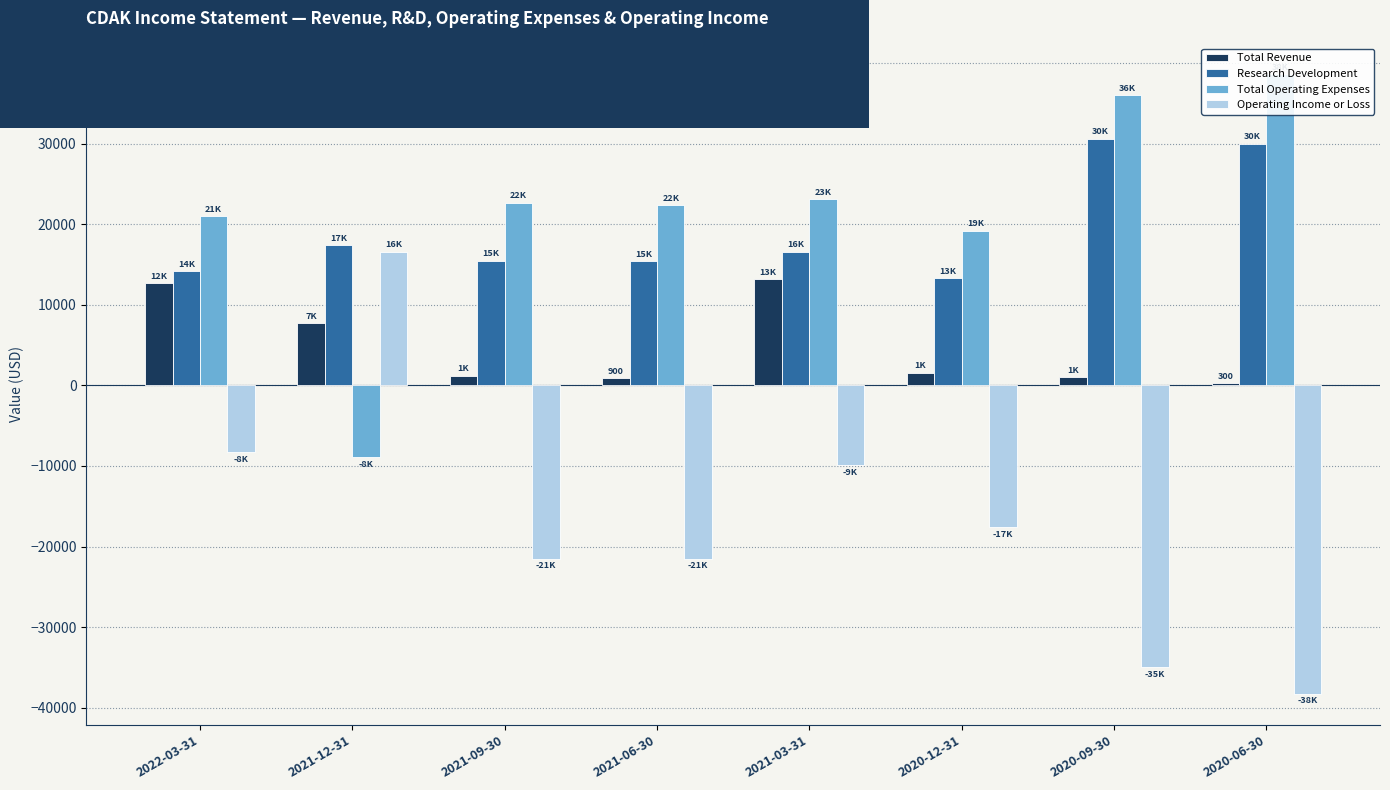

How many series are shown in this chart?

4